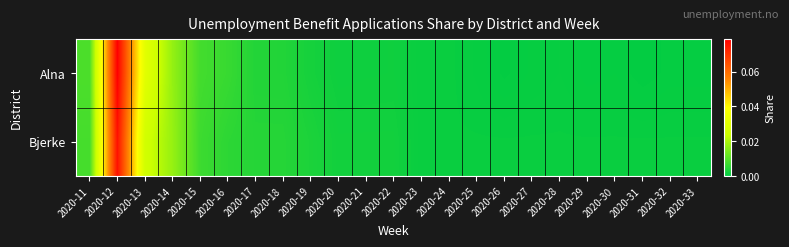

At which category does the chart reach its minimum across all series?

2020-31